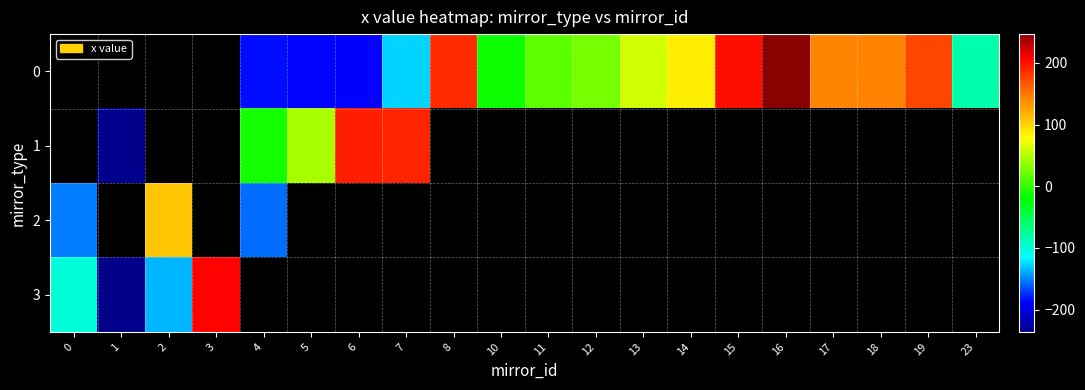

Is the value of 3 at 2 greater than the value of 0 at 6?

Yes